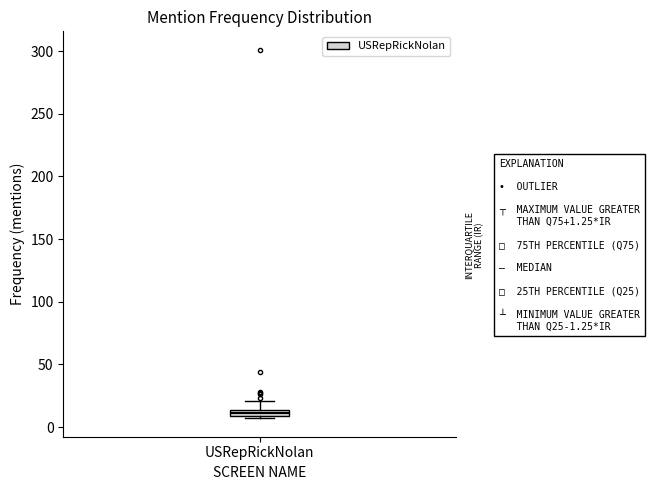

Where is the lower edge of the box for USRepRickNolan on the y-axis? The values are not printed on the chart, so give them approximately, as read against the axis.

10